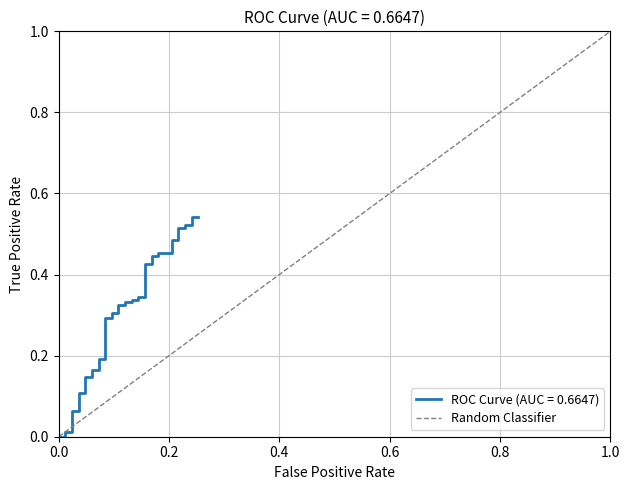

Rank the categories by value from highest to lowest.

1.0, 0.0